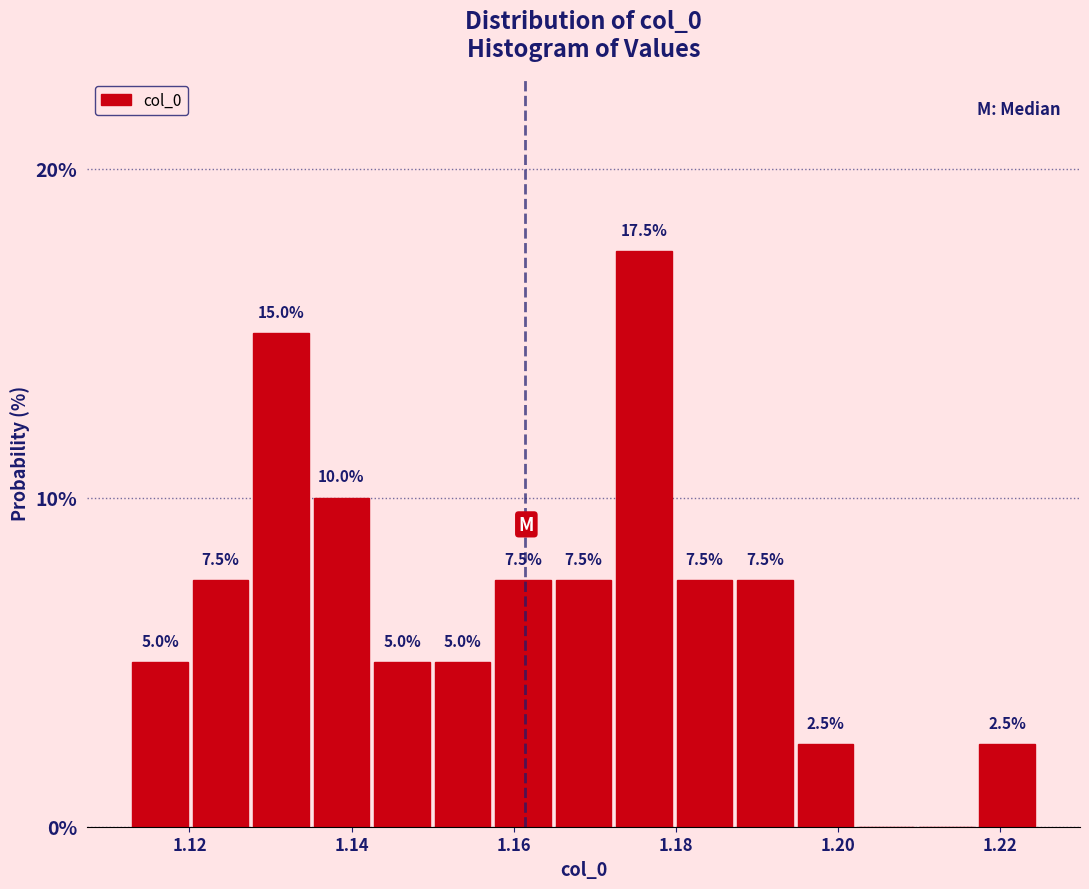

Around what value on the x-axis is the tallest bar? Give the approximate position of its centre, as read against the axis.

1.176